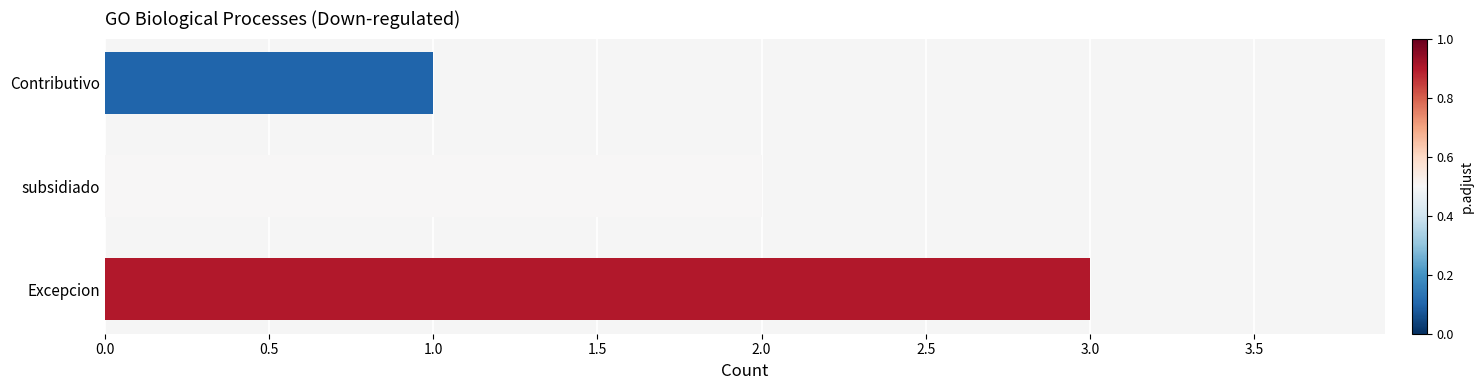

The value at subsidiado is 2. True or false?

True